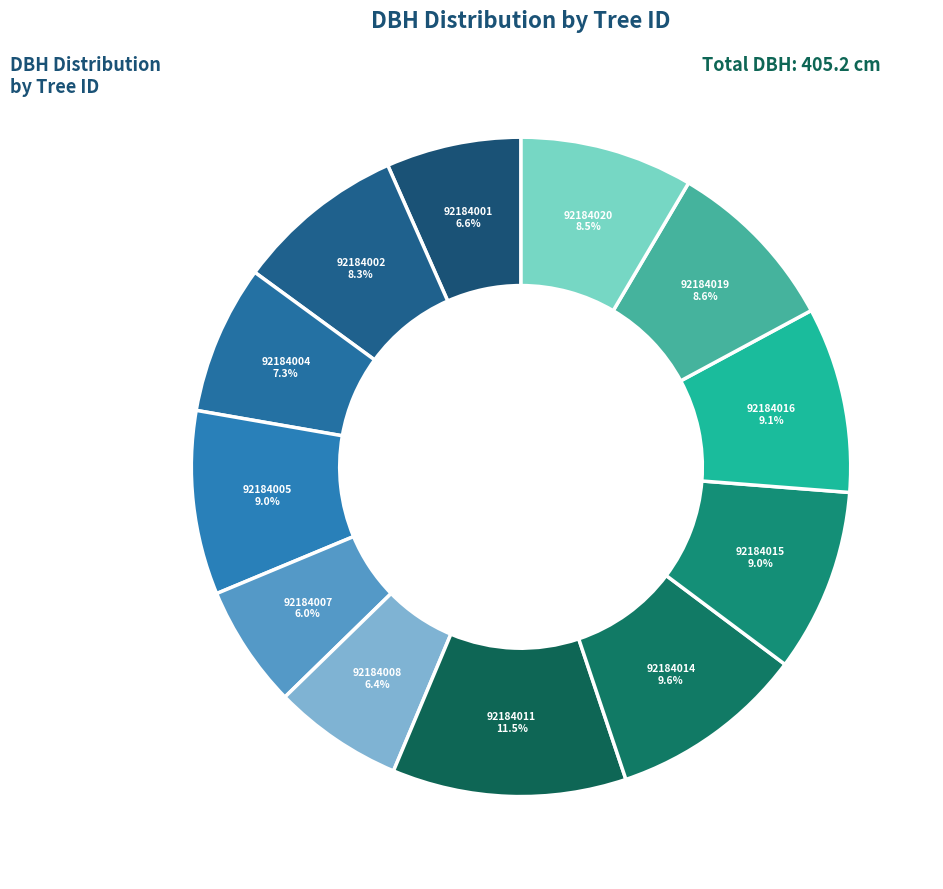

Which category has the biggest portion of the pie?

92184011